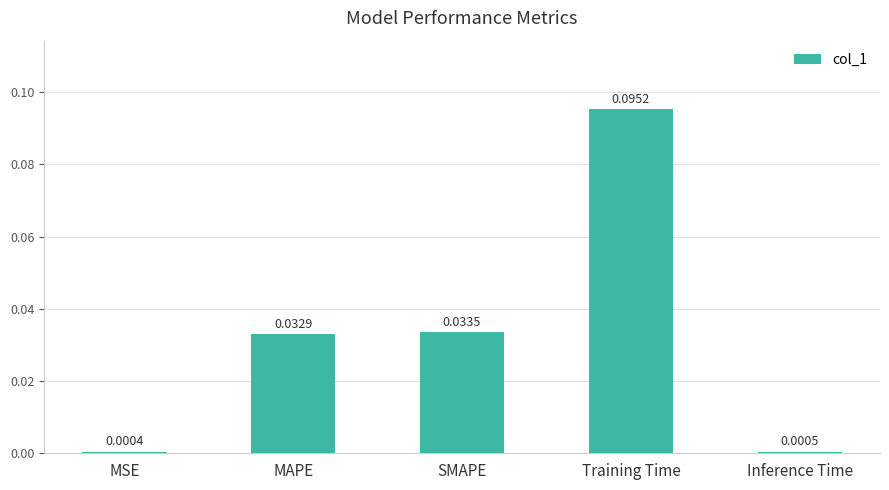

Between SMAPE and Training Time, which is larger?

Training Time